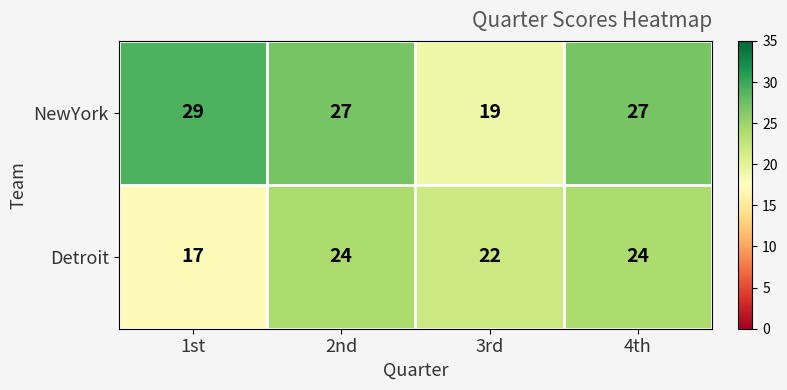

What is the approximate value of NewYork at 3rd?

19